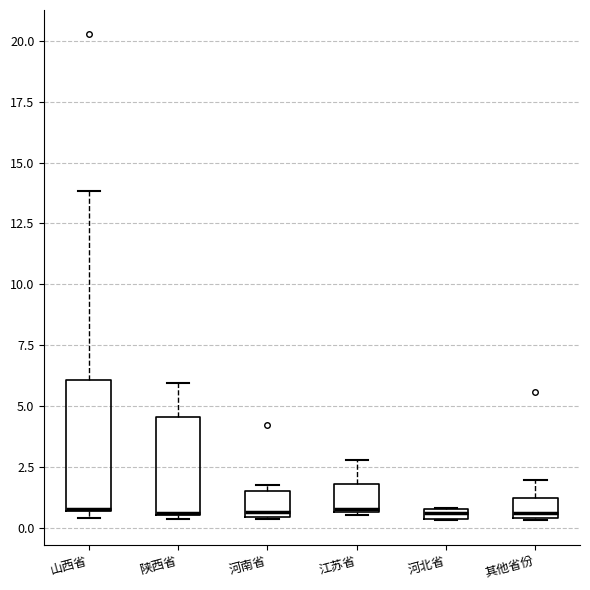

Where is the upper edge of the box for 河北省 on the y-axis? The values are not printed on the chart, so give them approximately, as read against the axis.

1.0